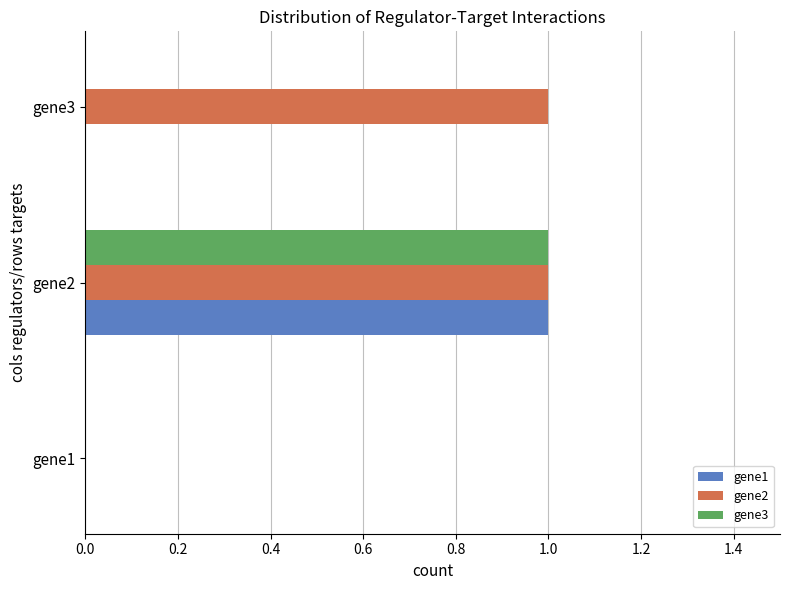

The gene2 series shows 0 at gene1. True or false?

True